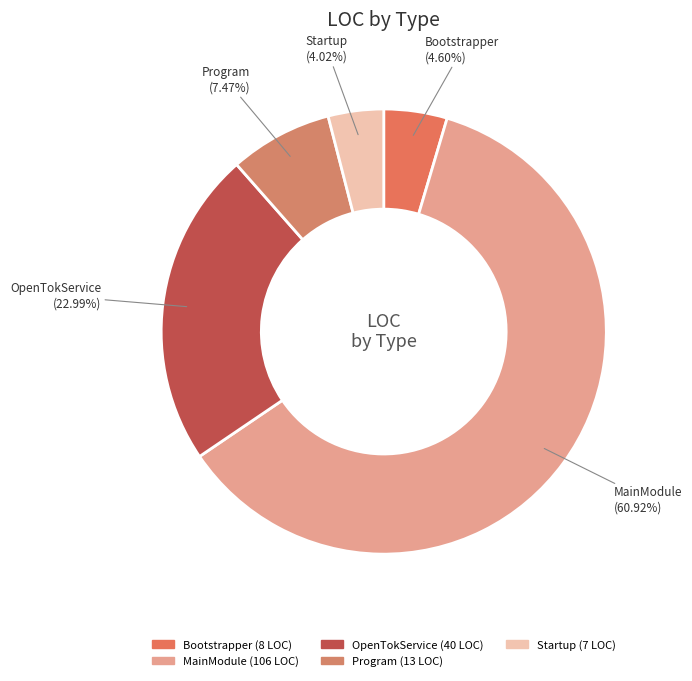

Is it true that Program is 7% of the pie?

True